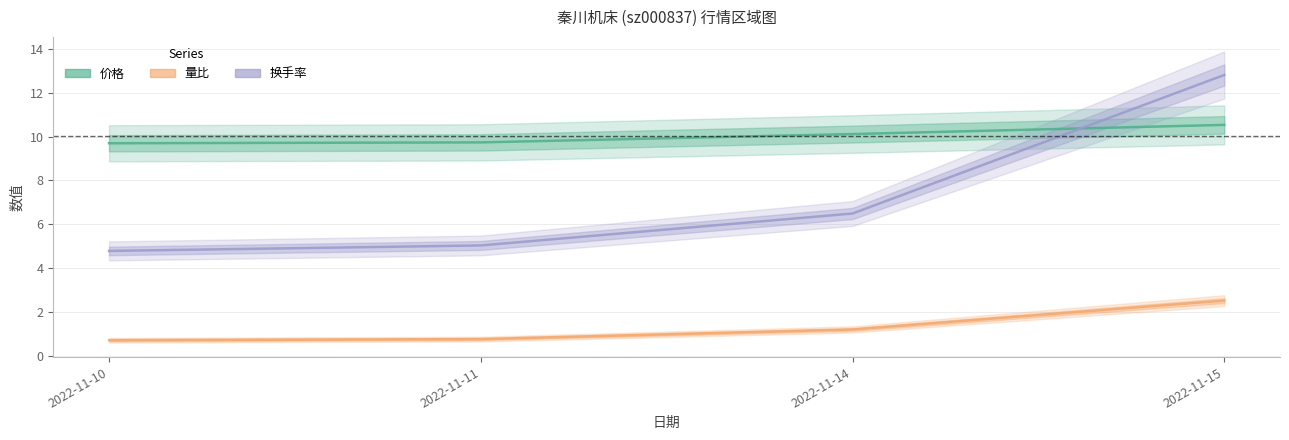

What is the value of the 量比 point at the 1st from the left?

0.7